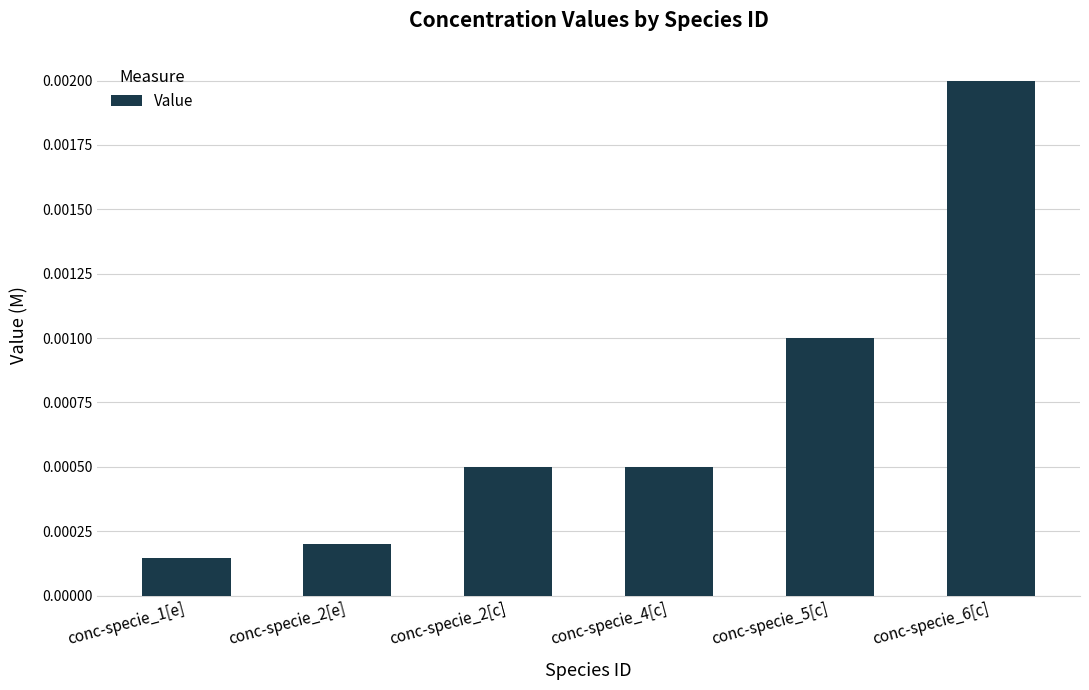

What is the label of the 1st bar from the right?

conc-specie_6[c]